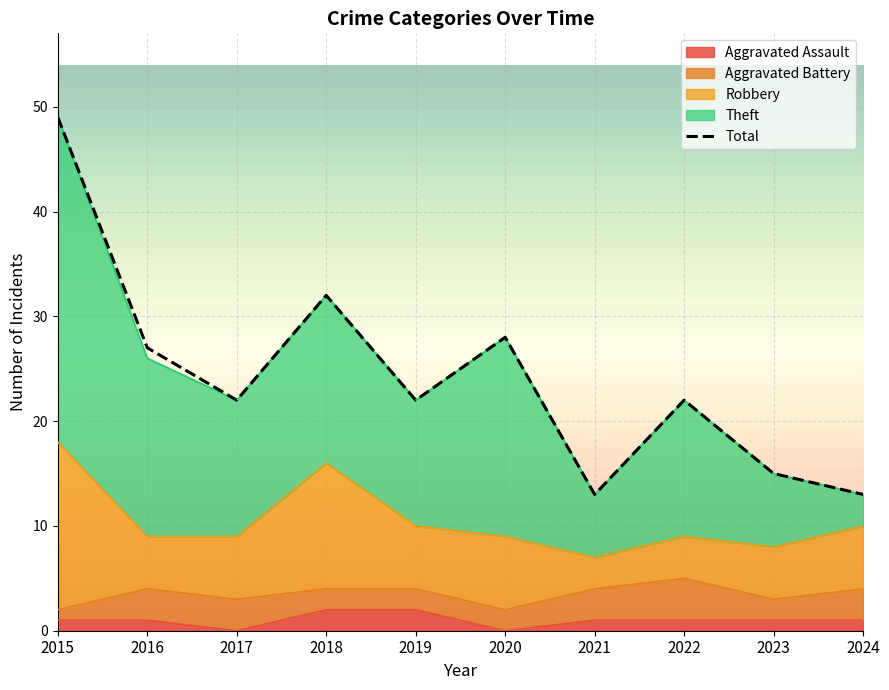

Does the chart display data point markers on the line(s)?

No